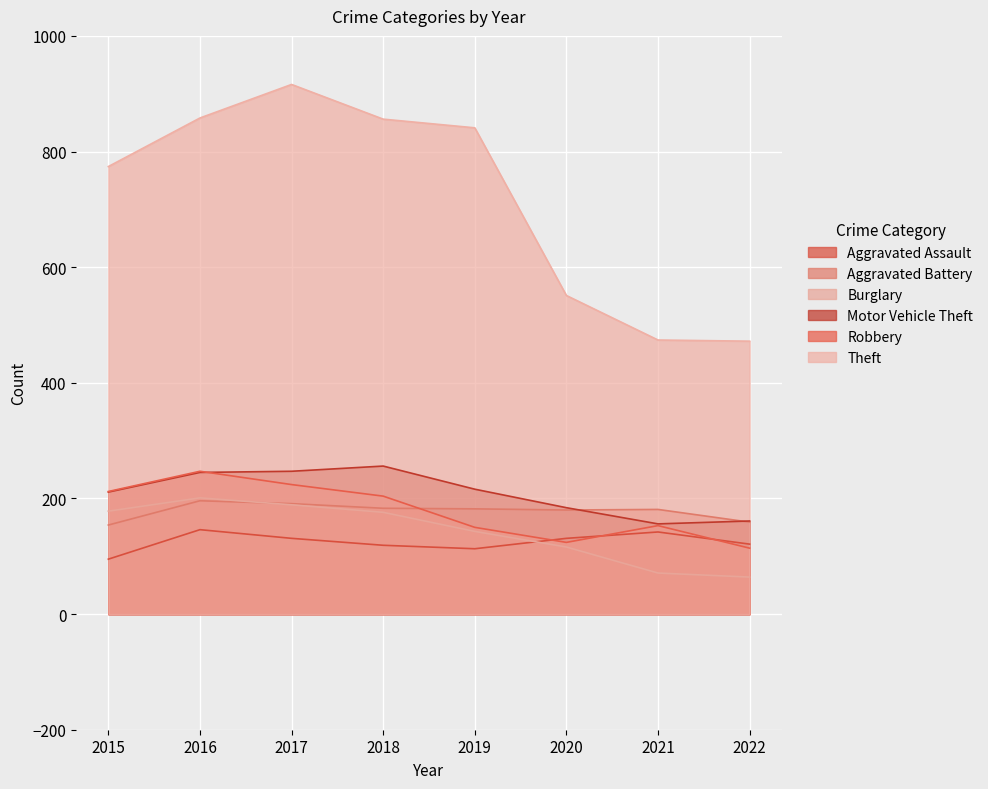

Between 2017 and 2020, which series saw the biggest shift?

Theft